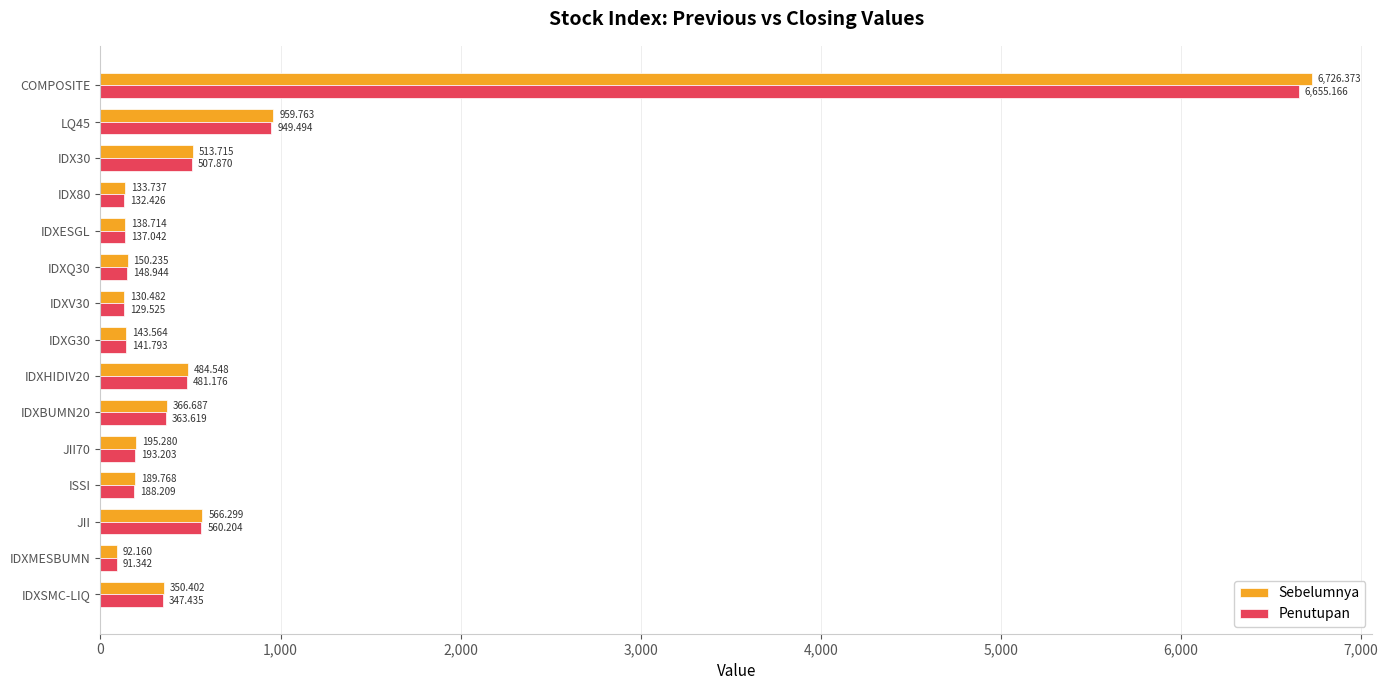

Is the value of Sebelumnya at JII greater than the value of Penutupan at JII?

Yes